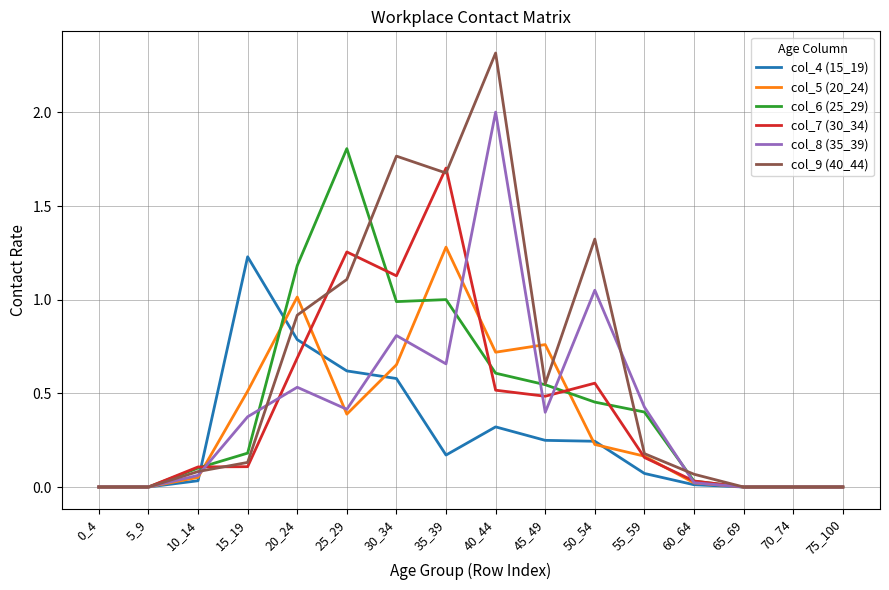

Is the value of col_8 (35_39) at 0_4 greater than the value of col_9 (40_44) at 15_19?

No